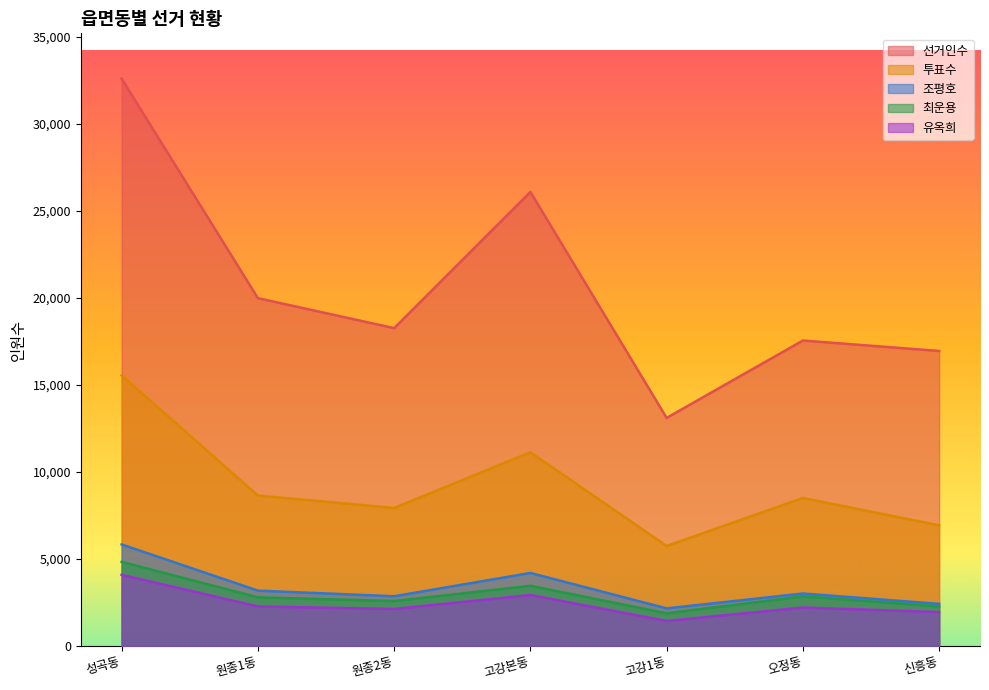

Count the 투표수 values in the range 6922 to 11122.

5